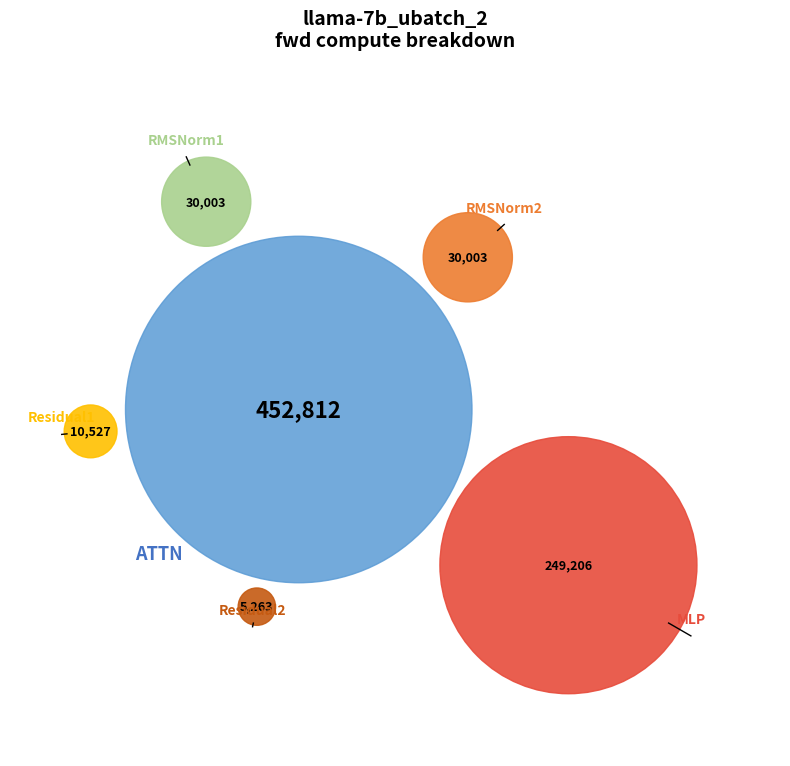

What portion of the pie excludes ATTN?

41.8%